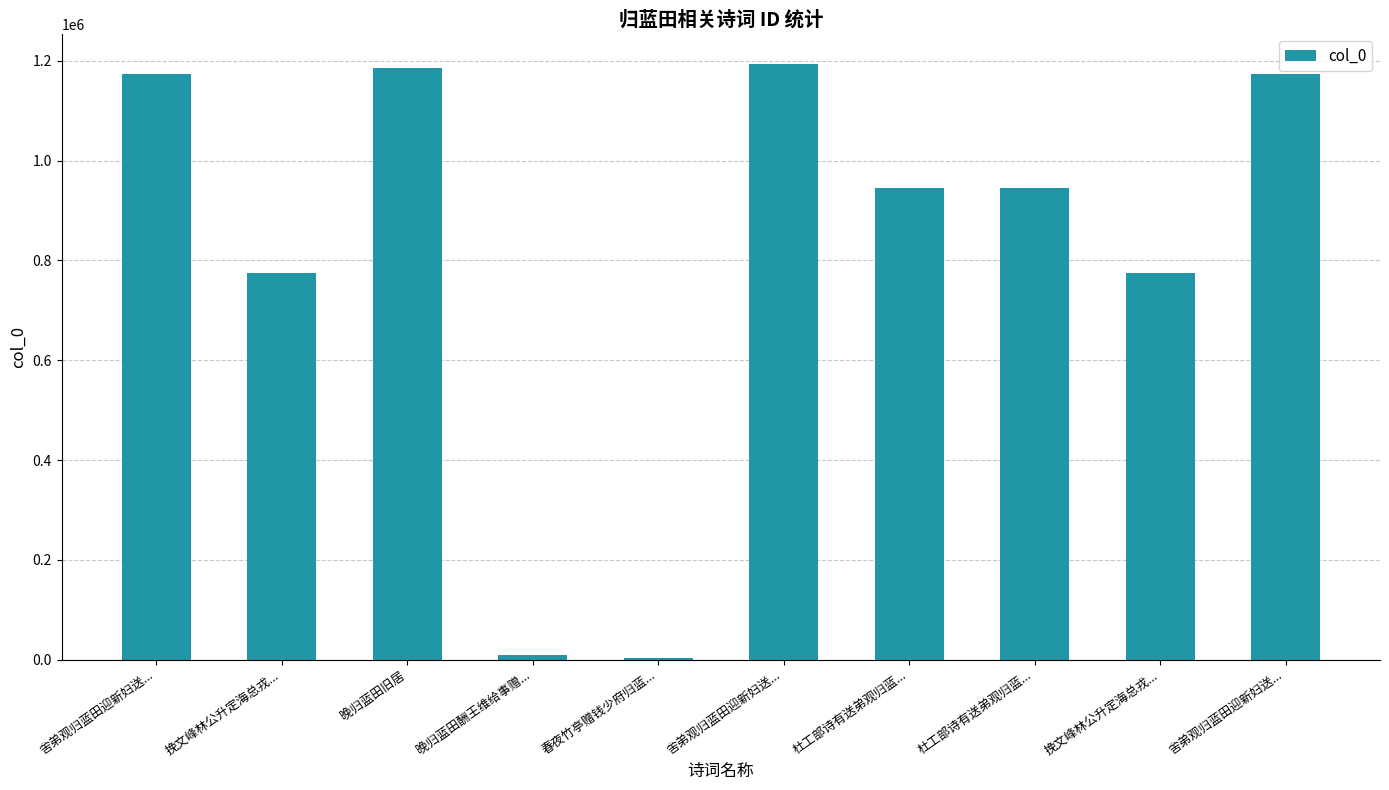

Which category has the lowest value across all series?

春夜竹亭赠钱少府归蓝...